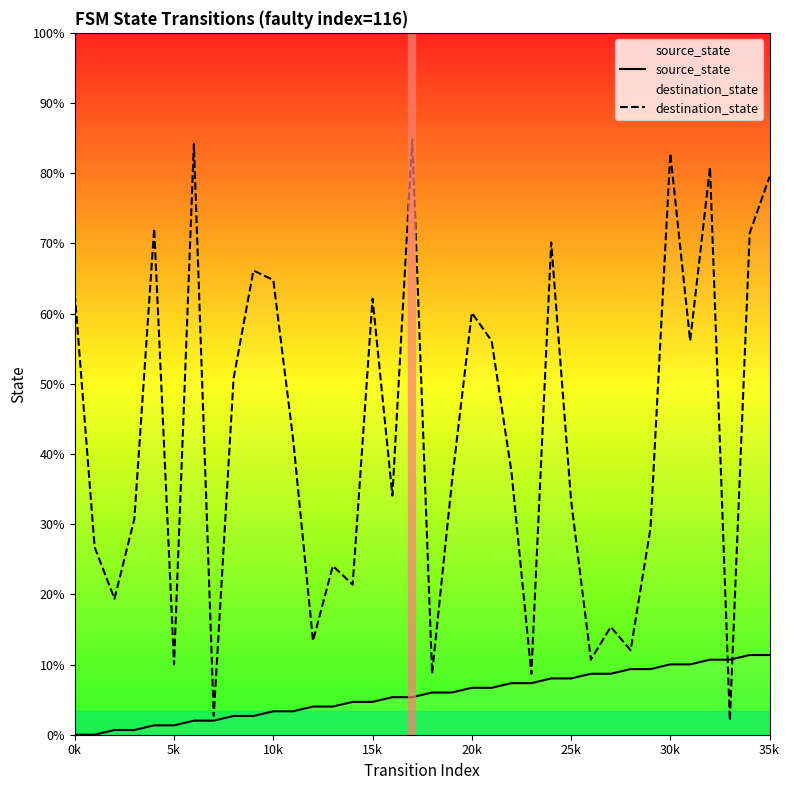

True or false: destination_state and source_state intersect in this chart.

True